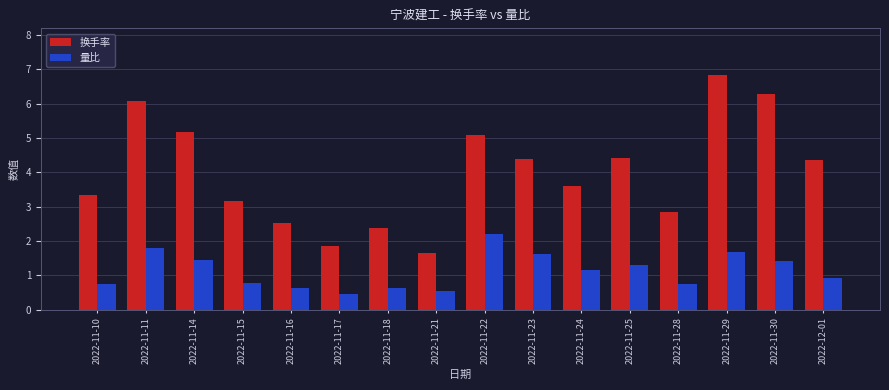

What is the average value of the 量比 series?

1.1